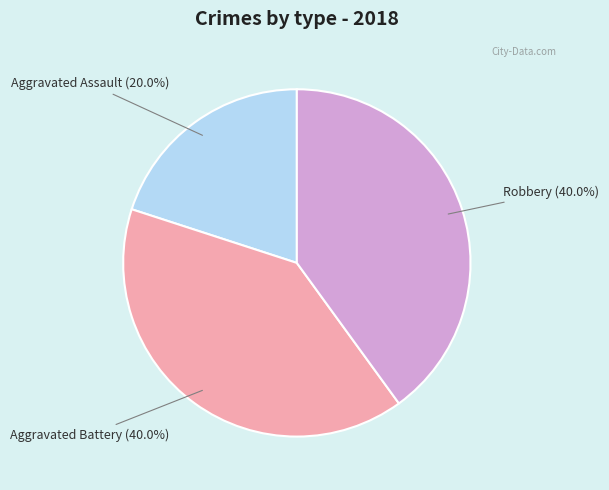

Does any single category account for the majority?

No